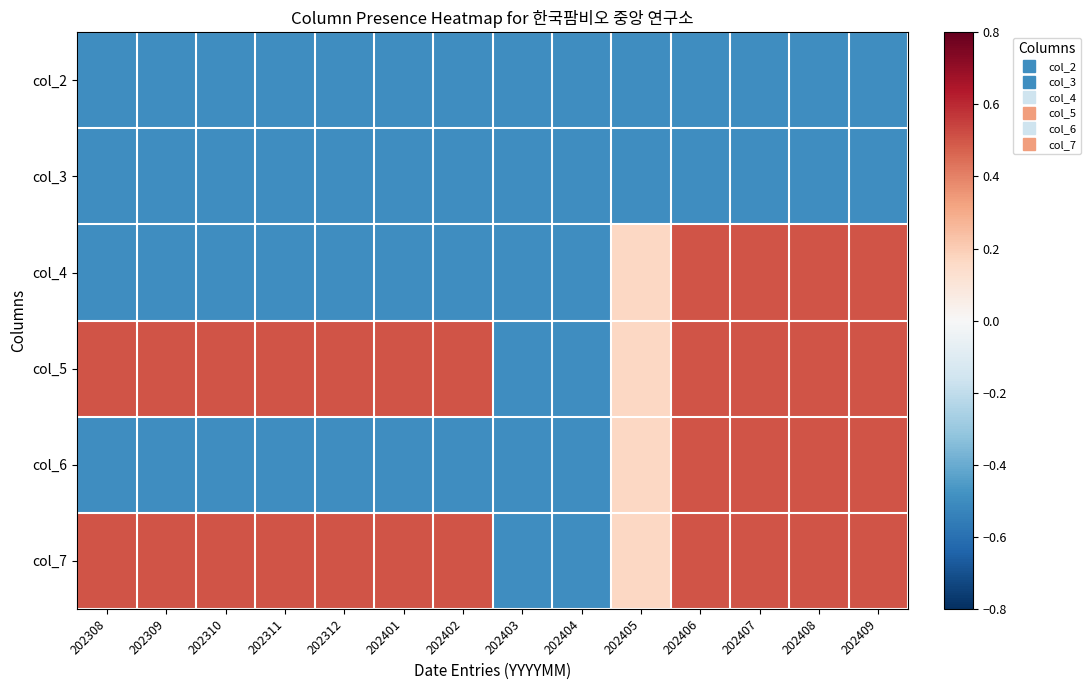

Reading right to left, extract all data points from this chart.

row_0: -0.5	-0.5	-0.5	-0.5	-0.5	-0.5	-0.5	-0.5	-0.5	-0.5	-0.5	-0.5	-0.5	-0.5
row_1: -0.5	-0.5	-0.5	-0.5	-0.5	-0.5	-0.5	-0.5	-0.5	-0.5	-0.5	-0.5	-0.5	-0.5
row_2: 0.5	0.5	0.5	0.5	0.2	-0.5	-0.5	-0.5	-0.5	-0.5	-0.5	-0.5	-0.5	-0.5
row_3: 0.5	0.5	0.5	0.5	0.2	-0.5	-0.5	0.5	0.5	0.5	0.5	0.5	0.5	0.5
row_4: 0.5	0.5	0.5	0.5	0.2	-0.5	-0.5	-0.5	-0.5	-0.5	-0.5	-0.5	-0.5	-0.5
row_5: 0.5	0.5	0.5	0.5	0.2	-0.5	-0.5	0.5	0.5	0.5	0.5	0.5	0.5	0.5